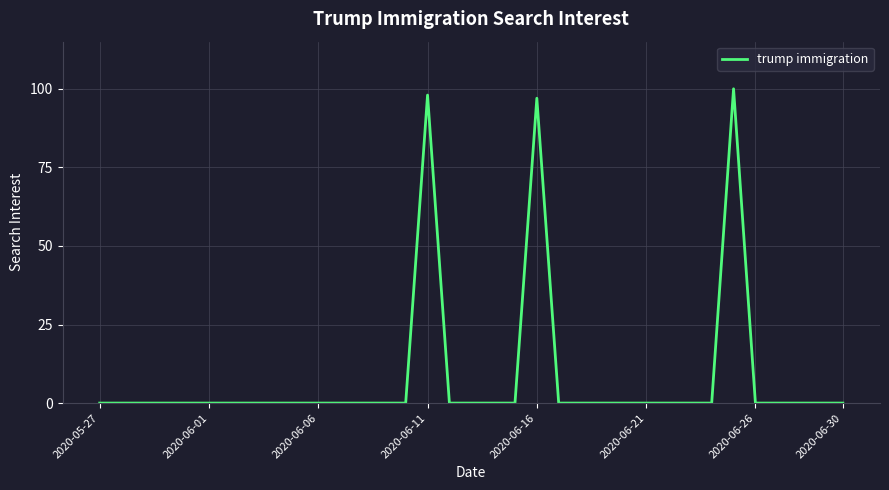

Is this an area chart (filled region under the line)?

No